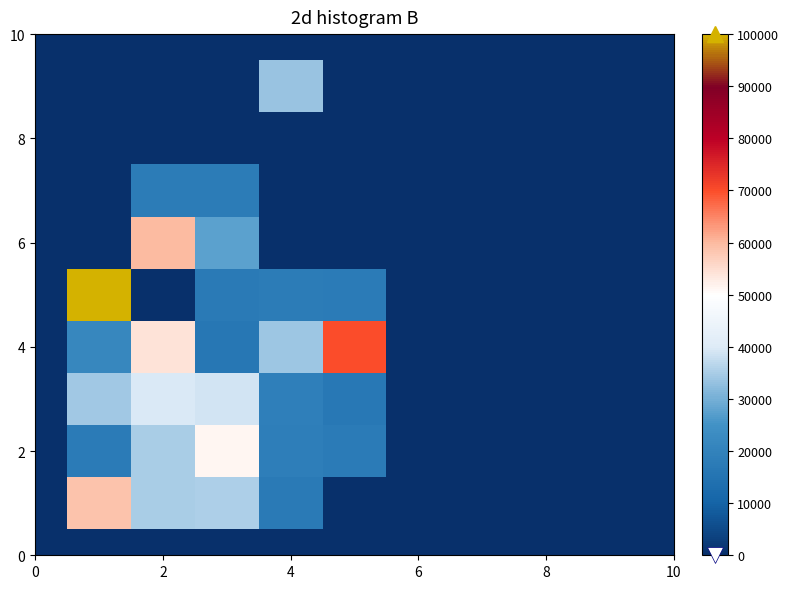

What is the highest value of the 2 series?

51411.3